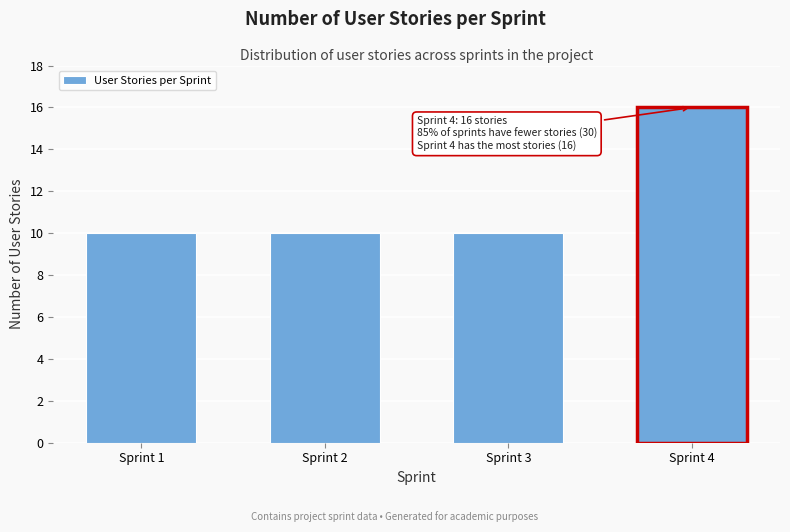

Reading left to right, transcribe all the data shown in this chart.

Sprint 1=10	Sprint 2=10	Sprint 3=10	Sprint 4=16